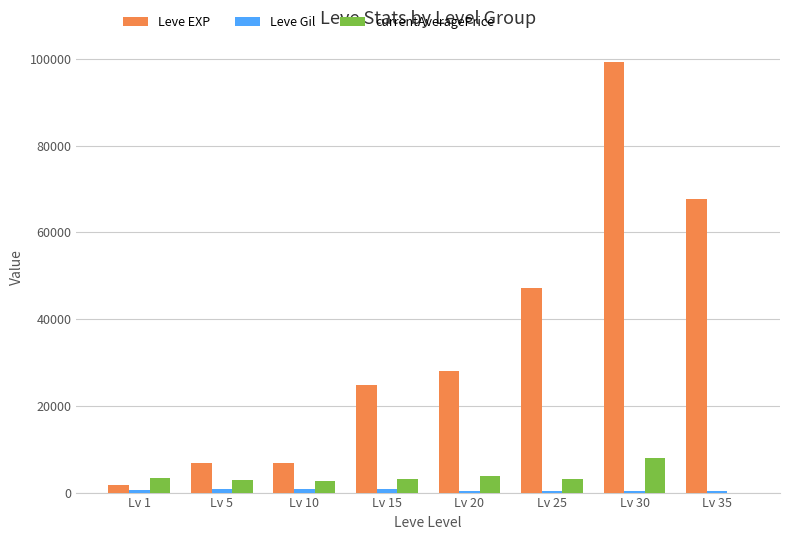

At which label is Leve EXP closest to 50455?

Lv 25